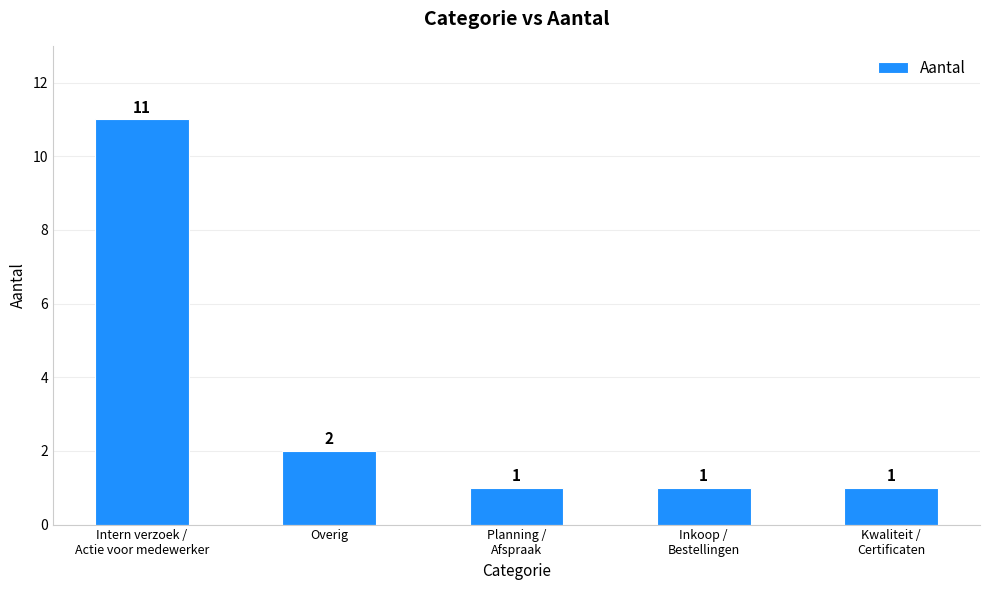

Which has a higher value, Inkoop /
Bestellingen or Overig?

Overig